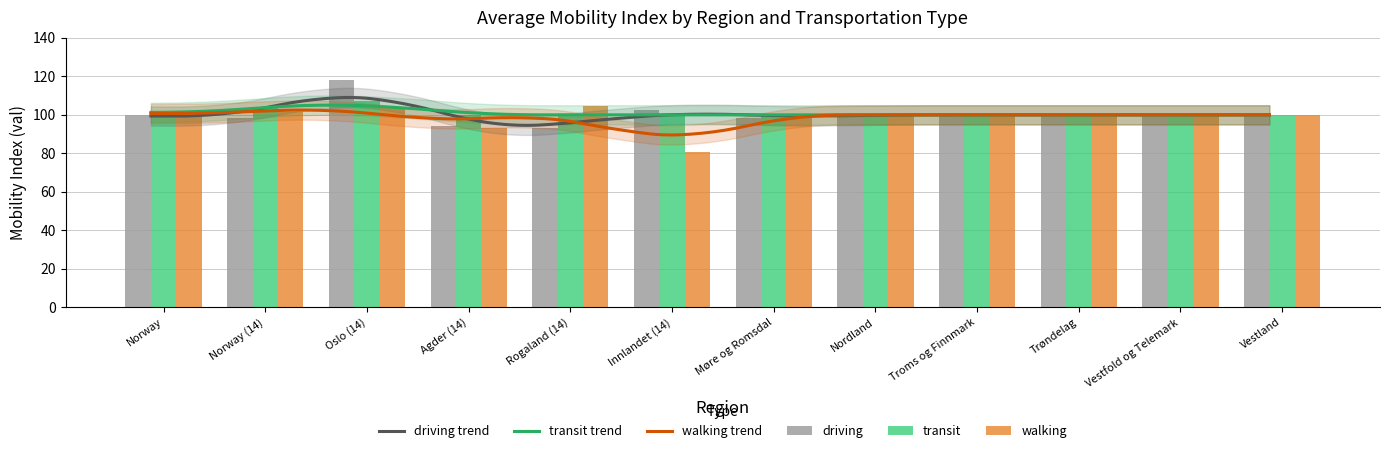

Reading right to left, what are all the values shown in this chart?

driving: 100.0	100.0	100.0	100.0	100.0	98.6	102.6	93.3	94.2	117.9	98.4	100.0
transit: 100.0	100.0	100.0	100.0	100.0	100.0	100.0	100.0	100.0	107.1	103.3	100.0
walking: 100.0	100.0	100.0	100.0	100.0	100.0	80.7	104.6	93.3	104.1	101.7	100.0